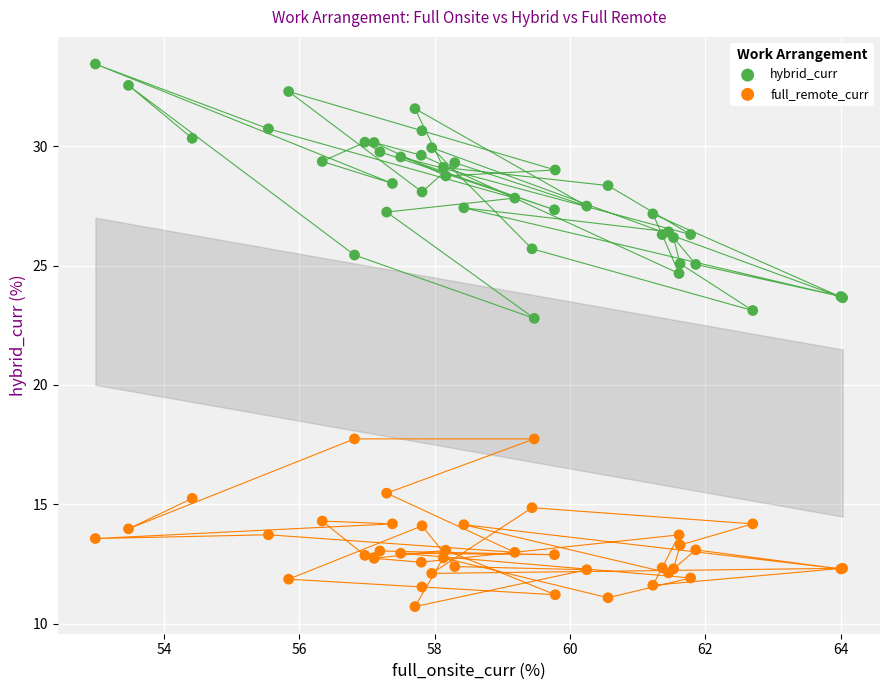

What is the X range (max minus min) for the scatter plot?

11.0